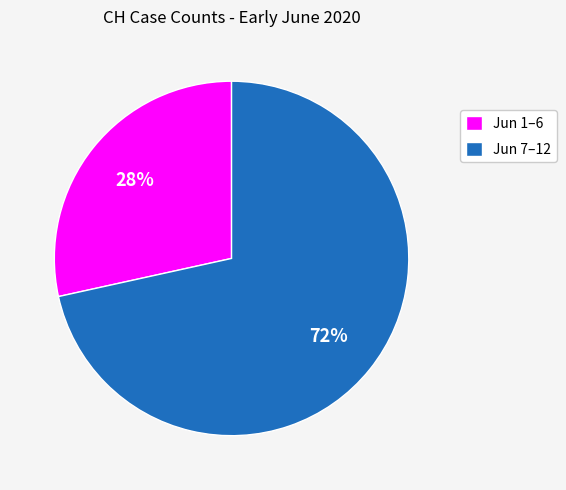

How many segments does this pie chart have?

2